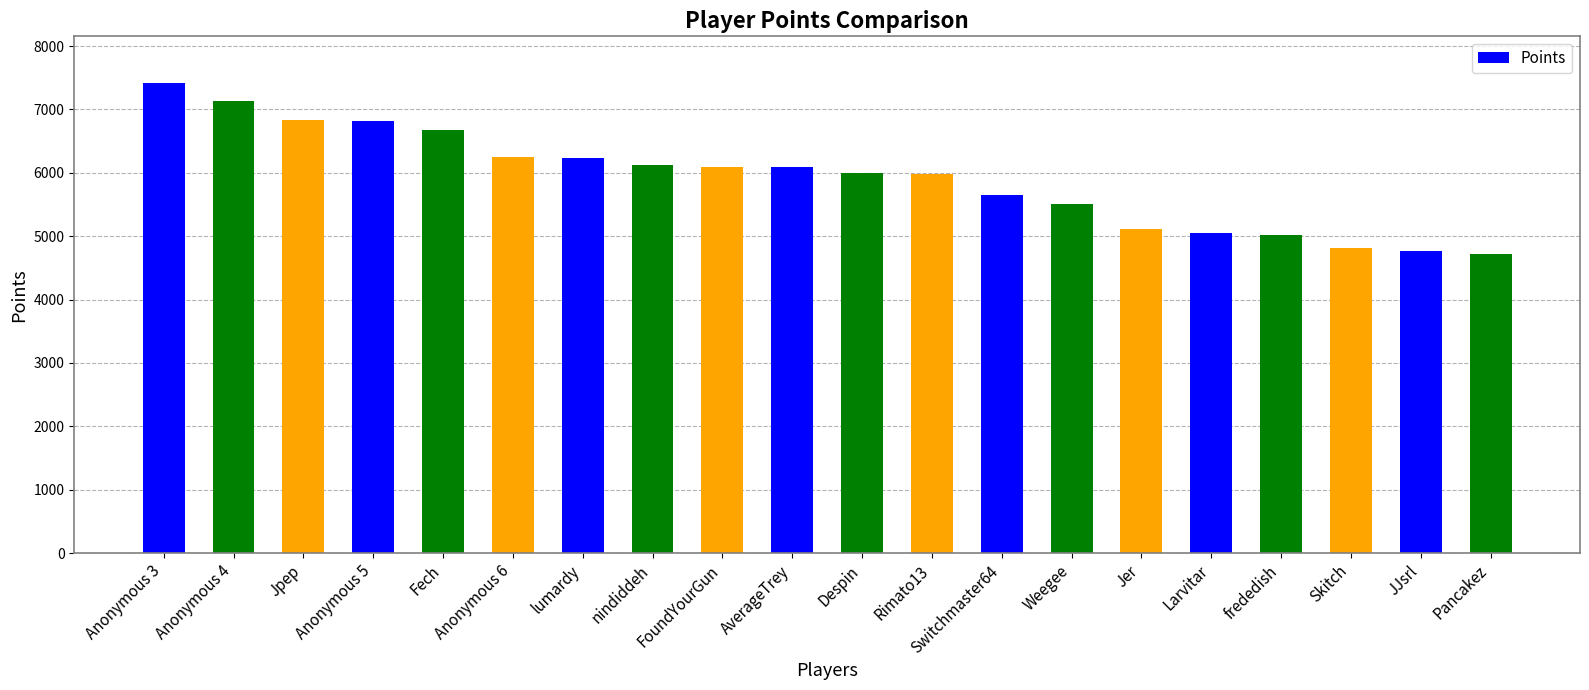

What position from the left is Jpep?

3